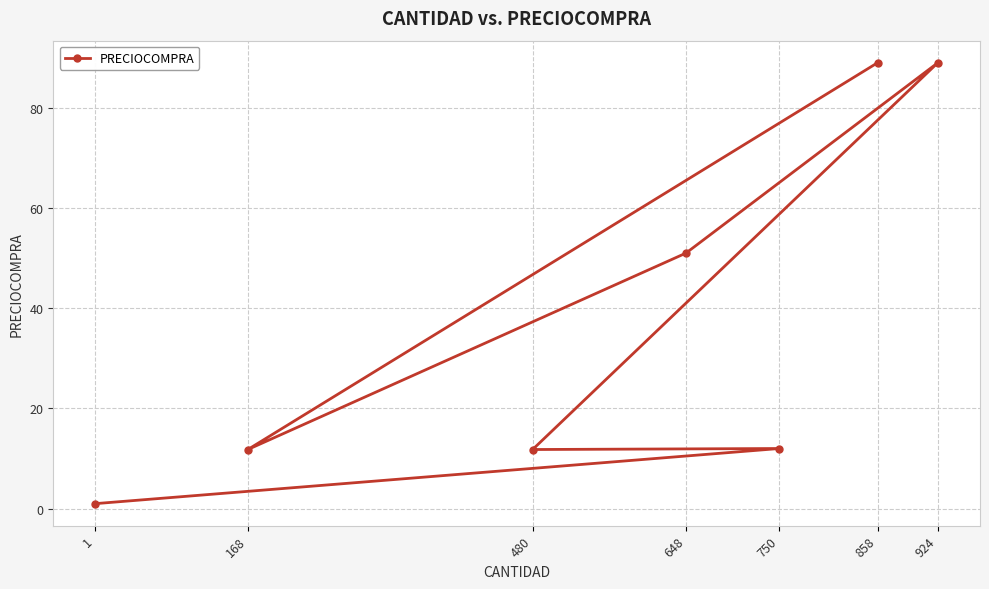

At which label does the data first exceed 12?

924